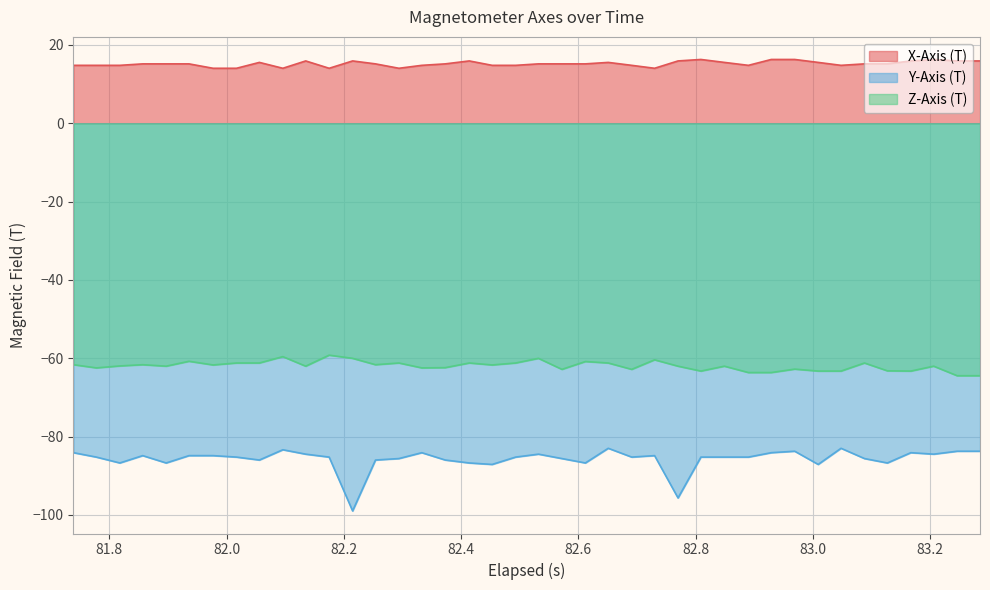

Which series has the largest total across all categories?

X-Axis (T)